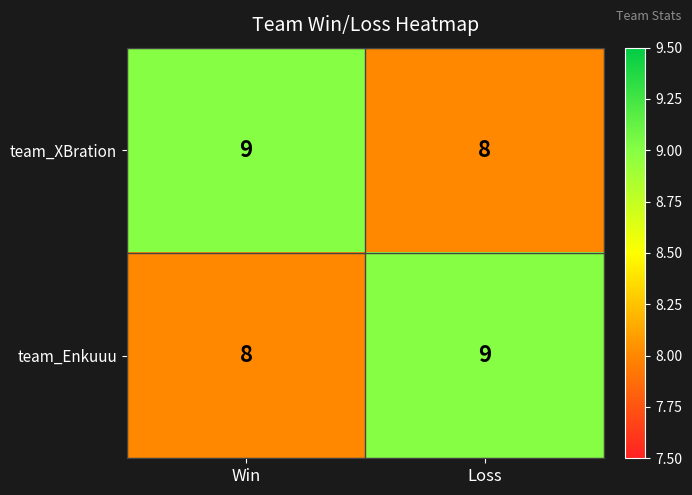

What is the smallest value displayed?

8